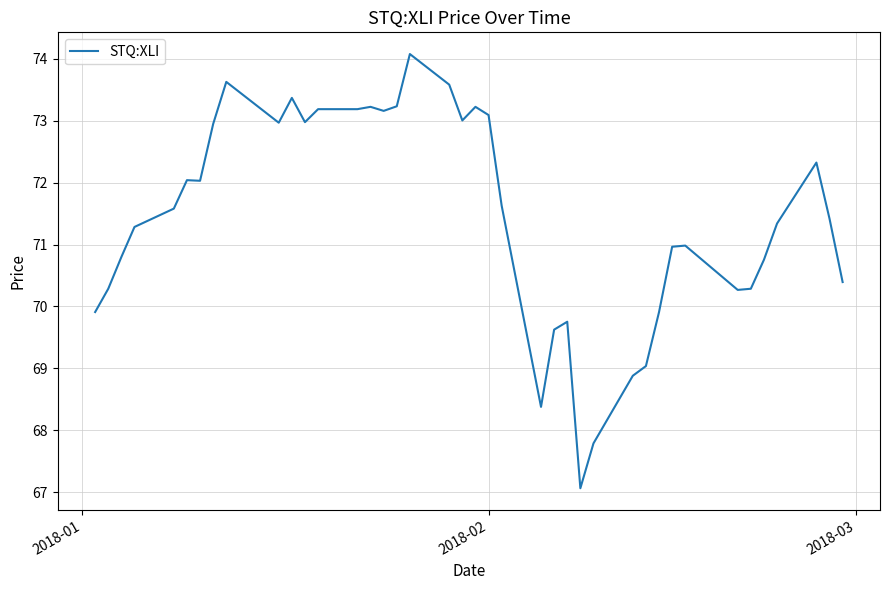

What is the maximum value shown in the chart?

74.1